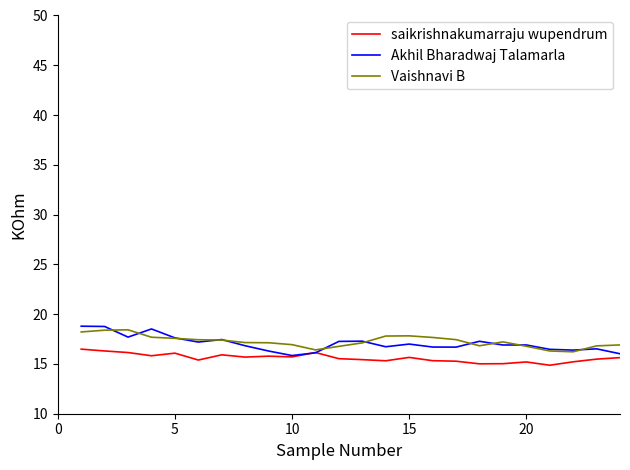

What is the difference between the maximum and minimum values in the Vaishnavi B series?

2.2